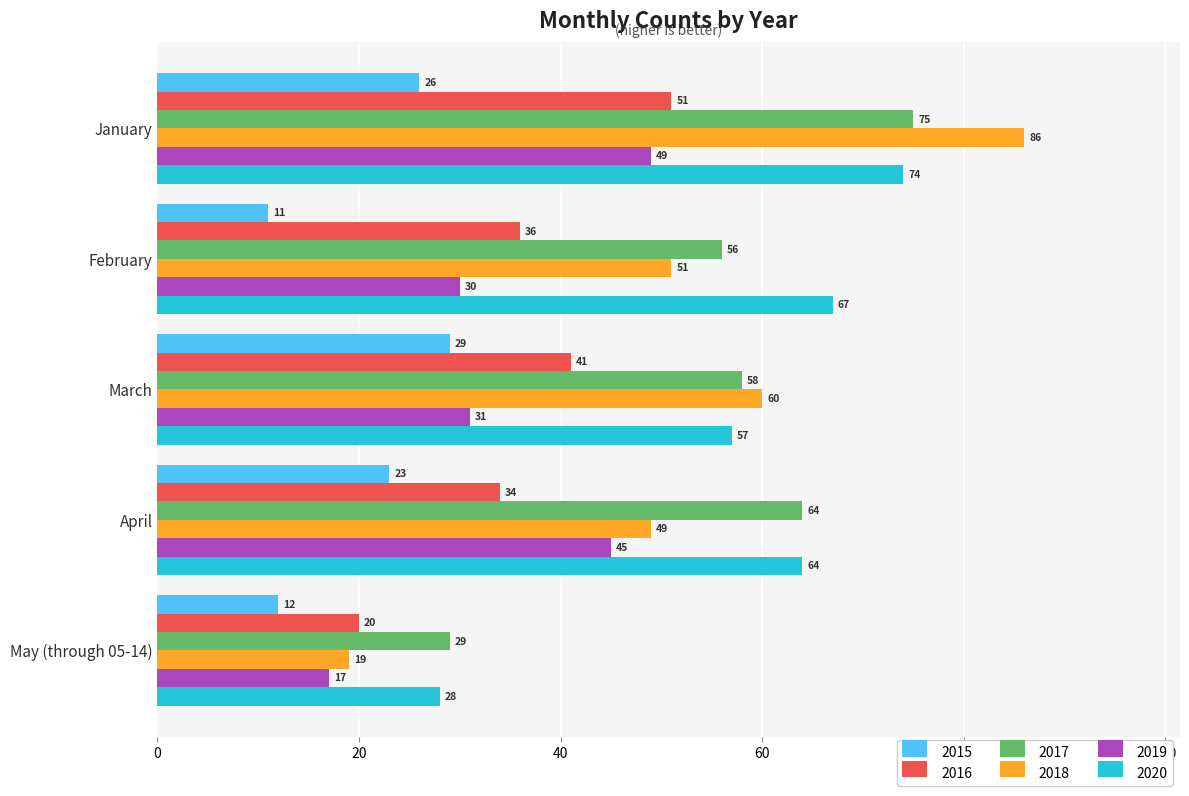

The value of 2015 at January is 26. True or false?

True